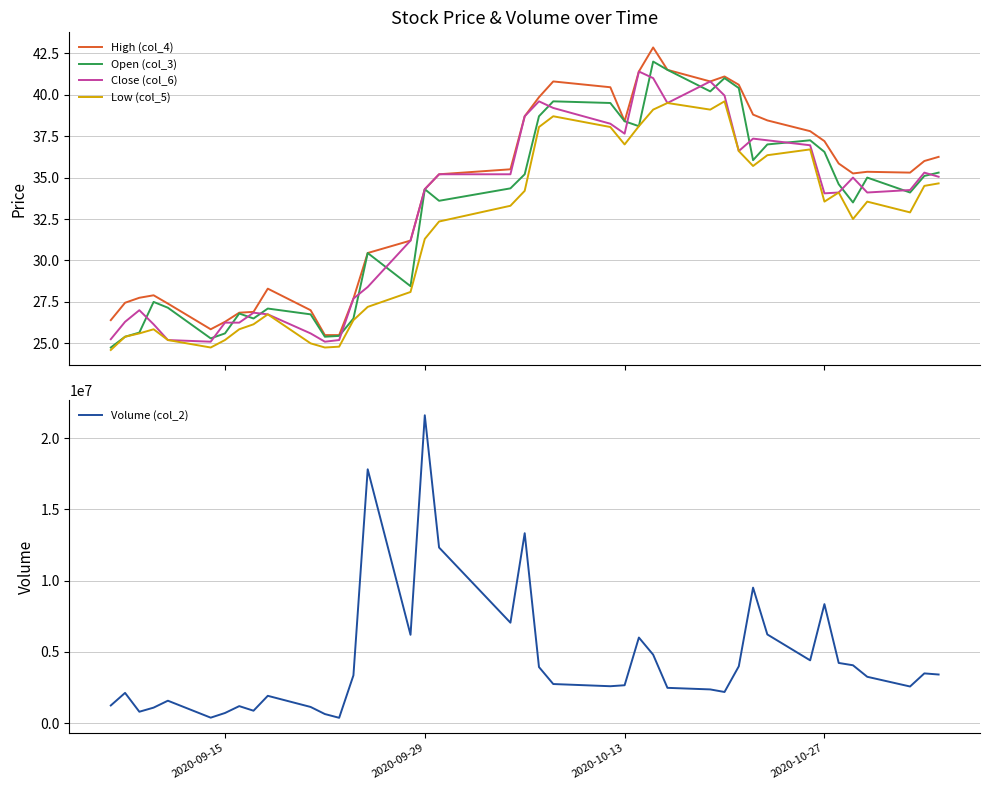

True or false: Low (col_5) and High (col_4) cross at least once.

False